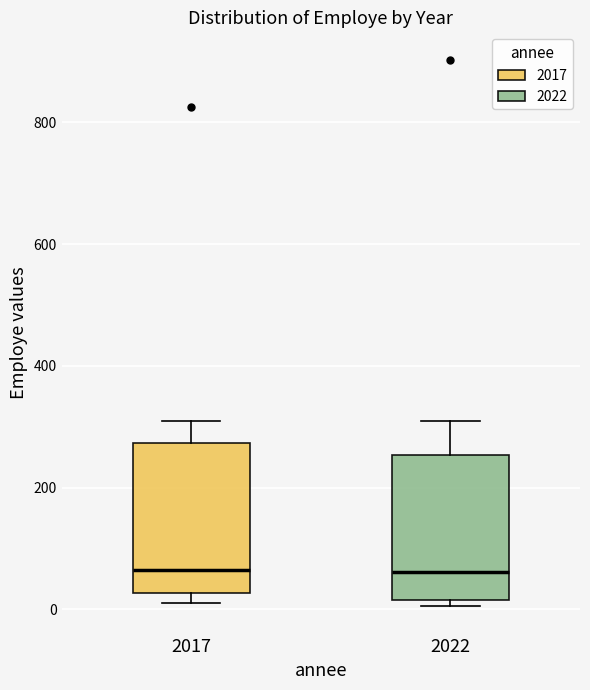

Reading left to right, transcribe this box plot: for each box, give where its median line is, the range the box spans, and where its two whiskers end, as read against the y-axis. The values are not printed on the chart, so give them approximately, as read against the axis.

2017: median 60, box 20 to 280, whiskers 20 (just below the box's lower edge) to 300
2022: median 60, box 20 to 260, whiskers 0 to 300